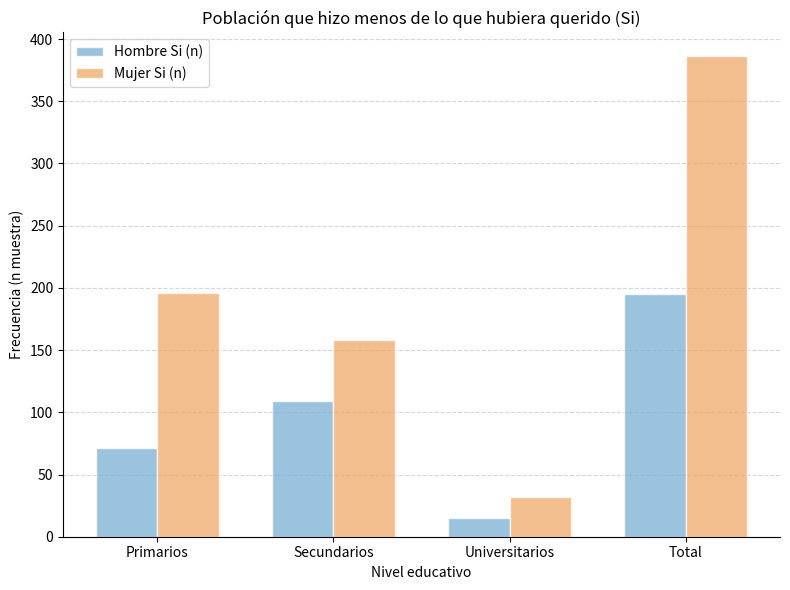

Which category has the lowest value across all series?

Universitarios